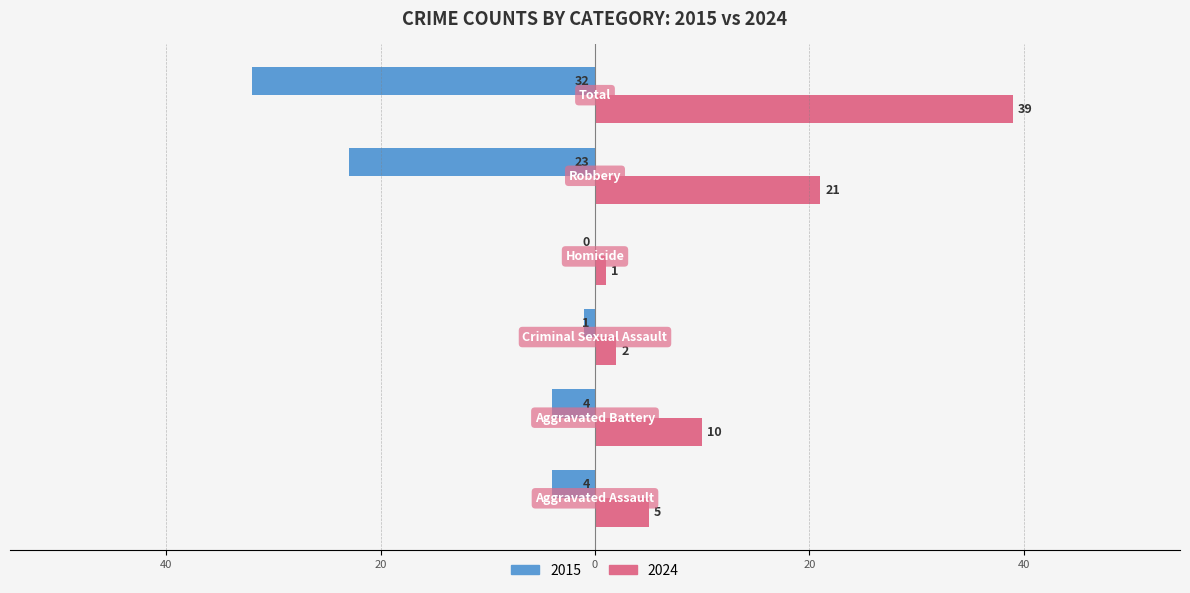

At which category is the sum across all series the highest?

Total